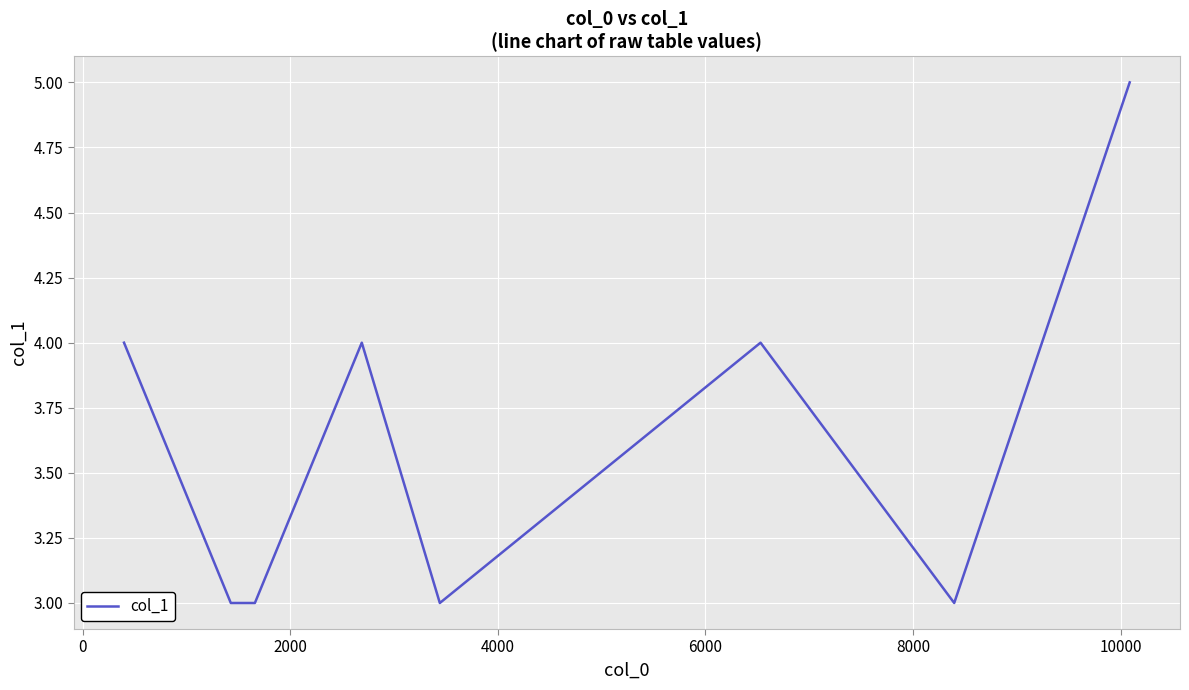

What is the maximum value shown in the chart?

5